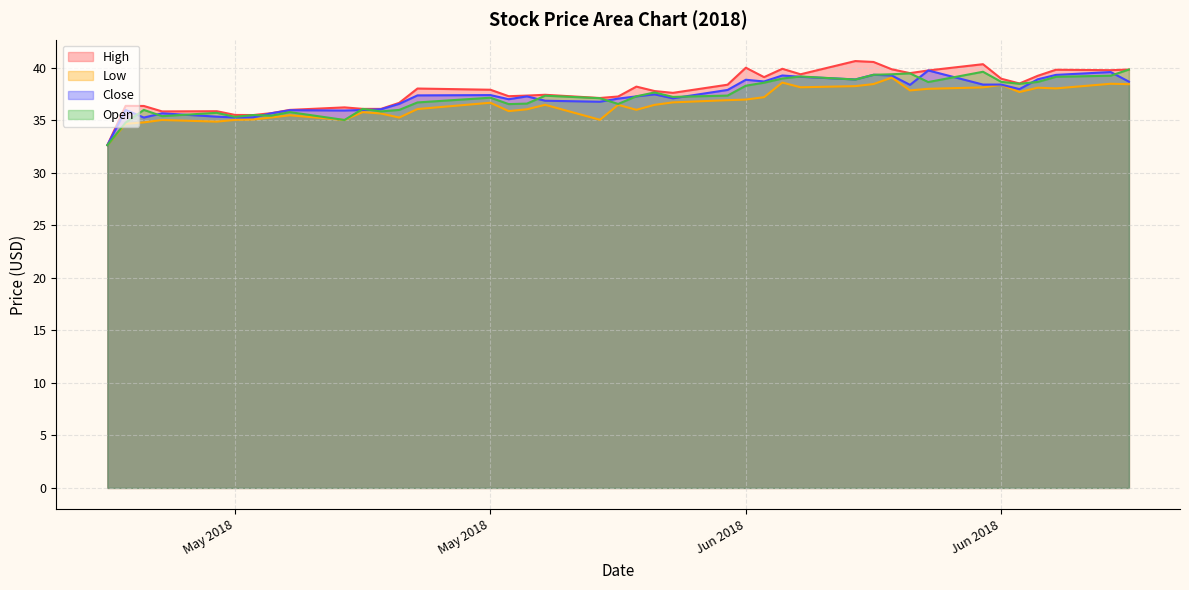

Does the chart have visible grid lines?

Yes